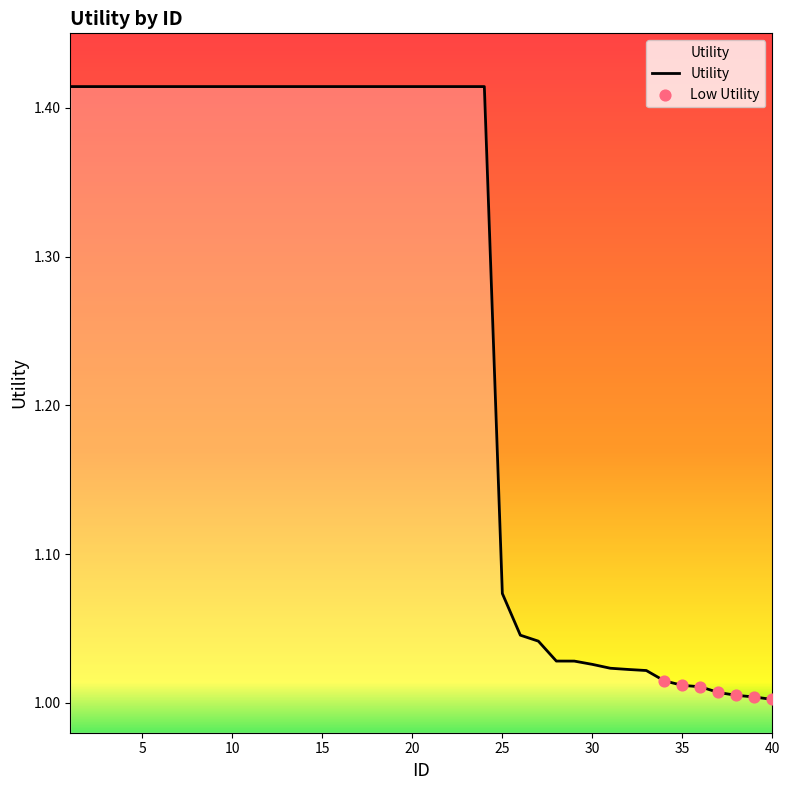

What is the difference between the maximum and minimum values?

0.4